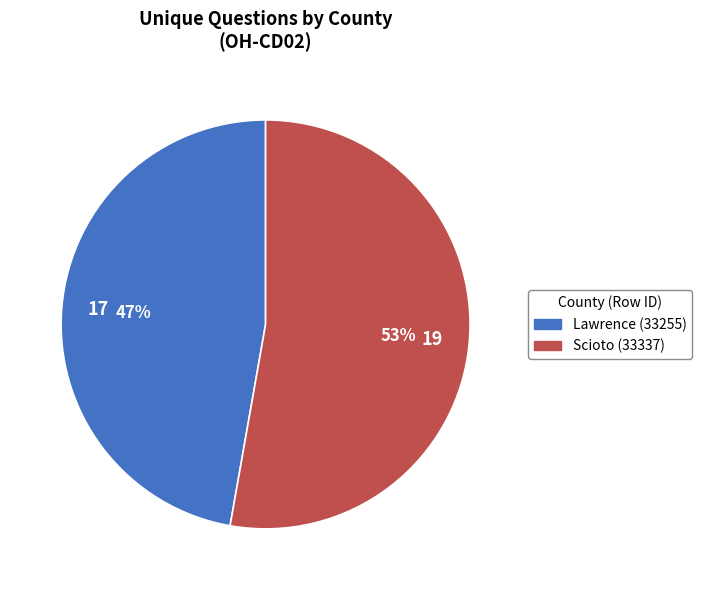

How many segments does this pie chart have?

2